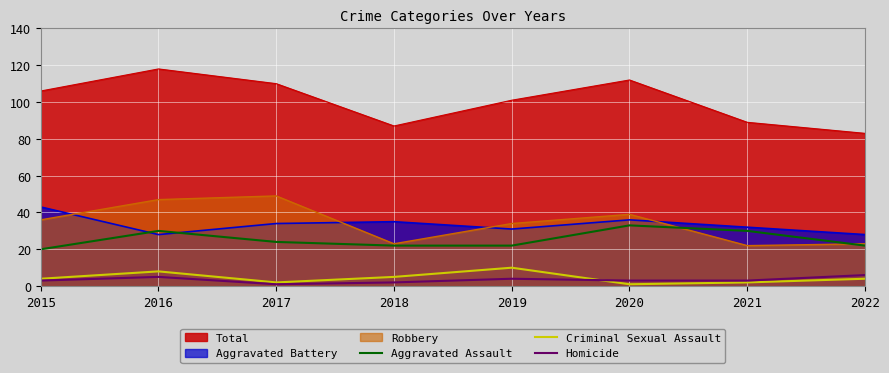

What is the difference between the Criminal Sexual Assault values at 2021 and 2015?

2